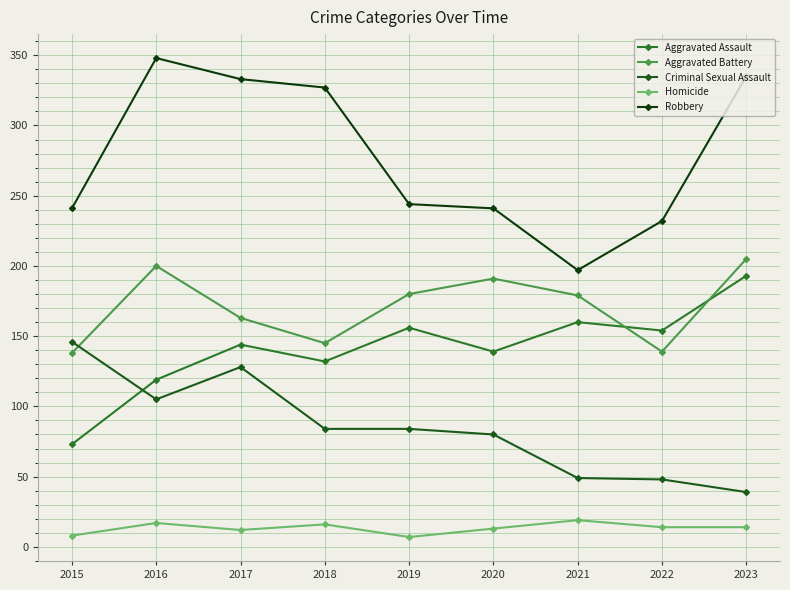

Reading left to right, extract all data points from this chart.

Aggravated Assault: 2015=73	2016=119	2017=144	2018=132	2019=156	2020=139	2021=160	2022=154	2023=193
Aggravated Battery: 2015=138	2016=200	2017=163	2018=145	2019=180	2020=191	2021=179	2022=139	2023=205
Criminal Sexual Assault: 2015=146	2016=105	2017=128	2018=84	2019=84	2020=80	2021=49	2022=48	2023=39
Homicide: 2015=8	2016=17	2017=12	2018=16	2019=7	2020=13	2021=19	2022=14	2023=14
Robbery: 2015=241	2016=348	2017=333	2018=327	2019=244	2020=241	2021=197	2022=232	2023=335